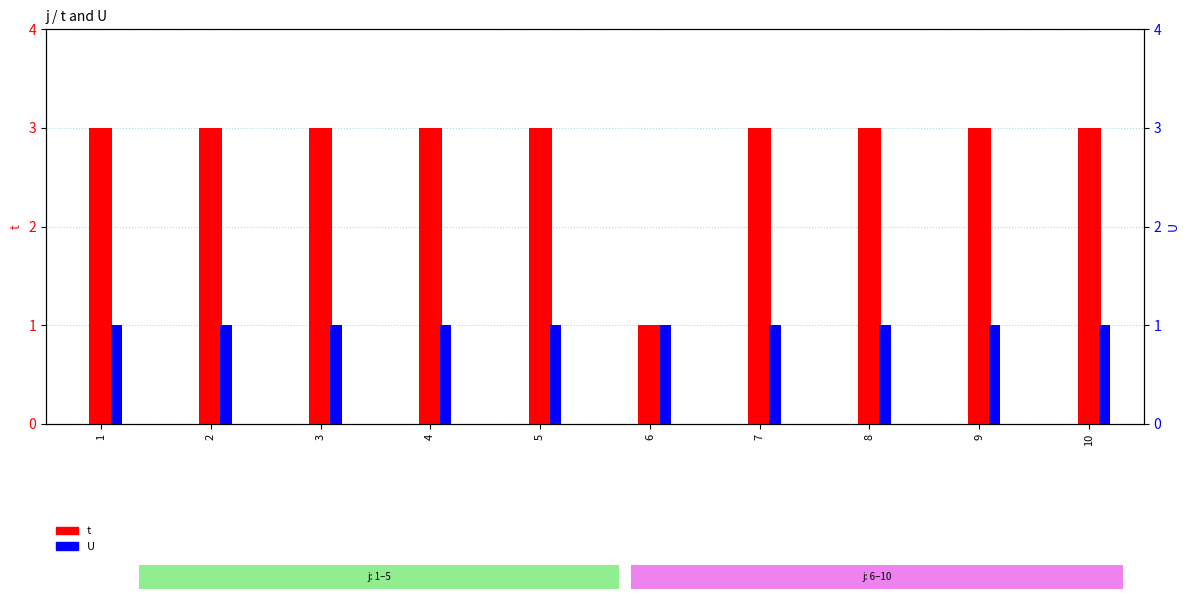

Between 5 and 9, which series saw the biggest shift?

t